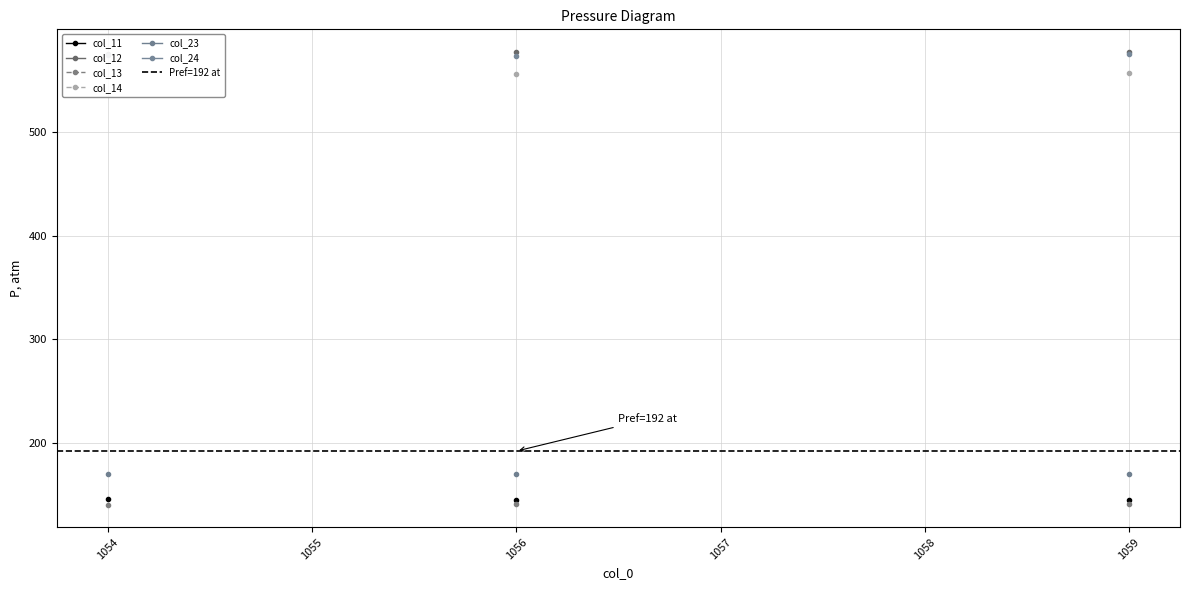

Is the value of col_11 at 1057 greater than the value of col_14 at 1057?

No